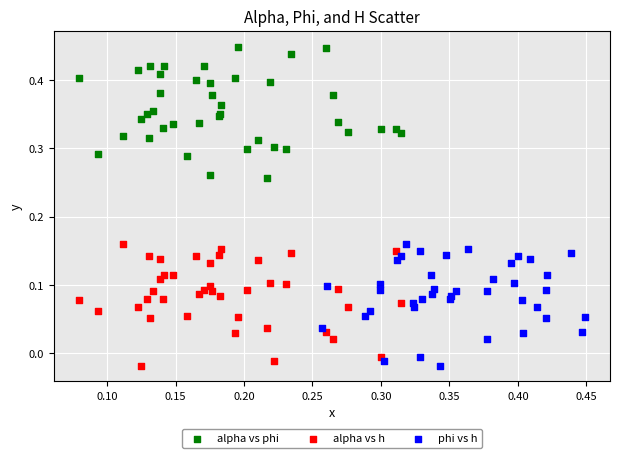

Which series contains the highest Y value?

alpha vs phi